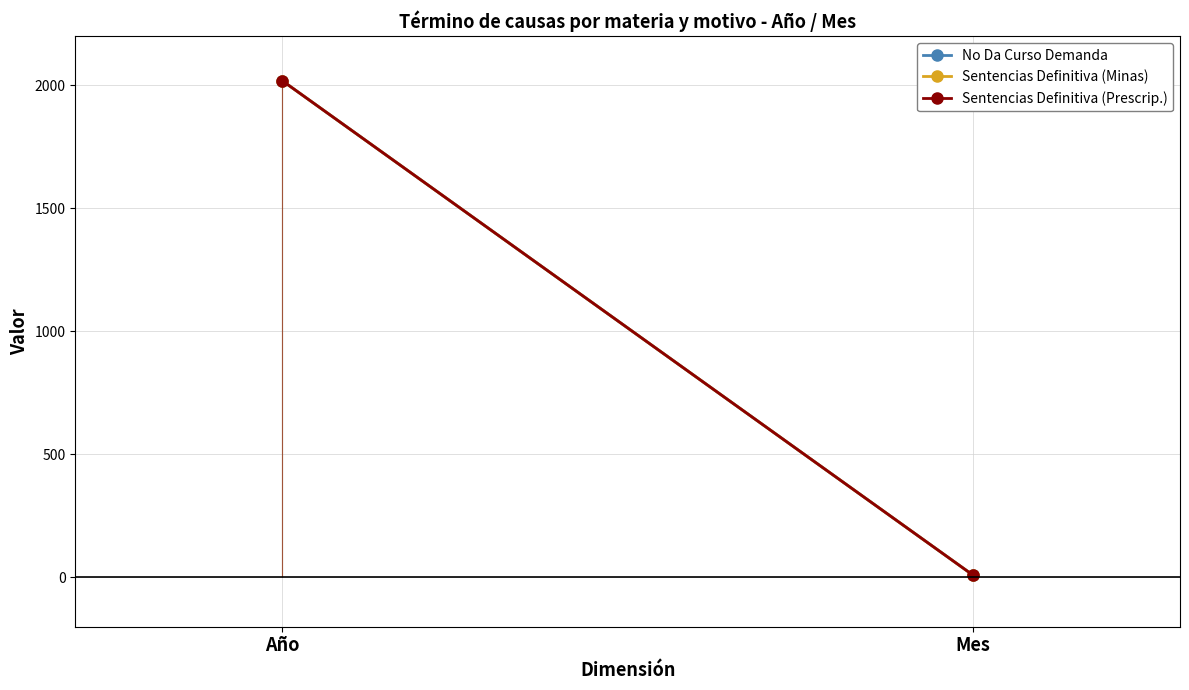

What is the label of the 2nd point from the left?

Mes